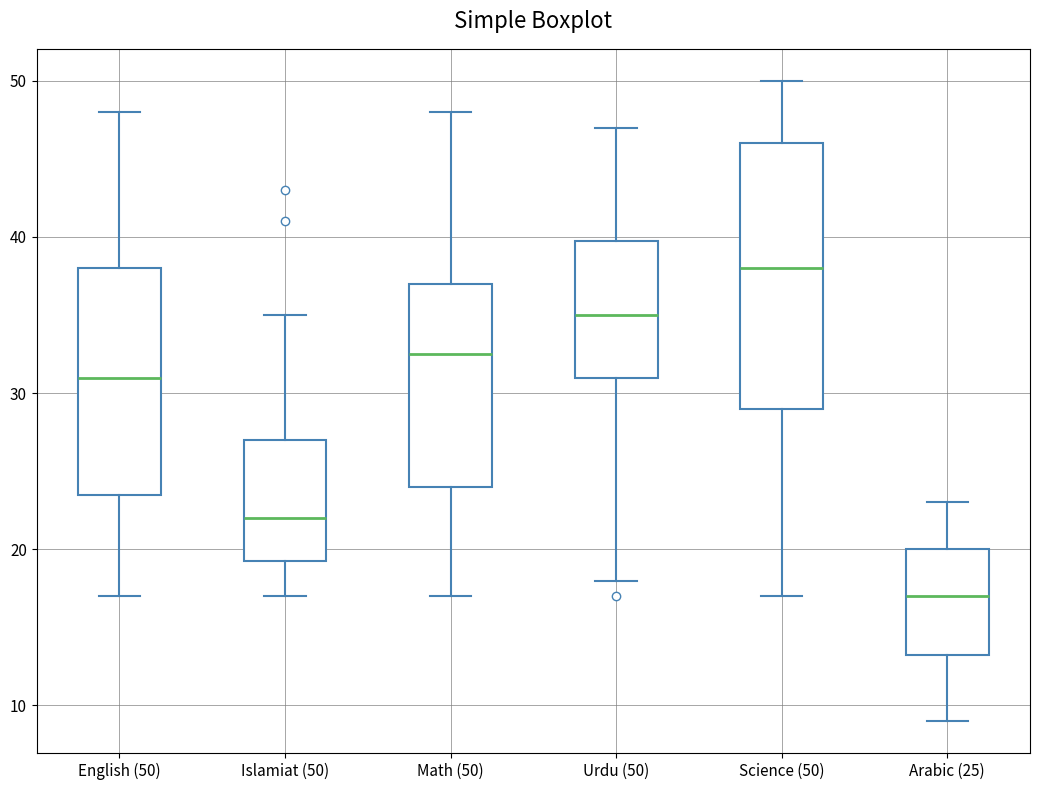

Which box has the highest median line?

Science (50)